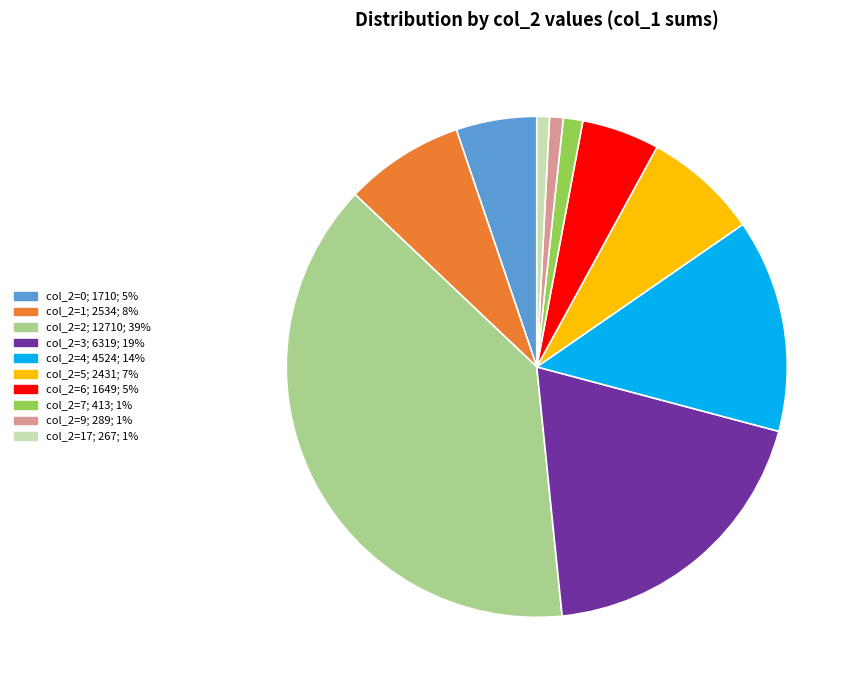

Is there any slice that represents more than half of the pie?

No